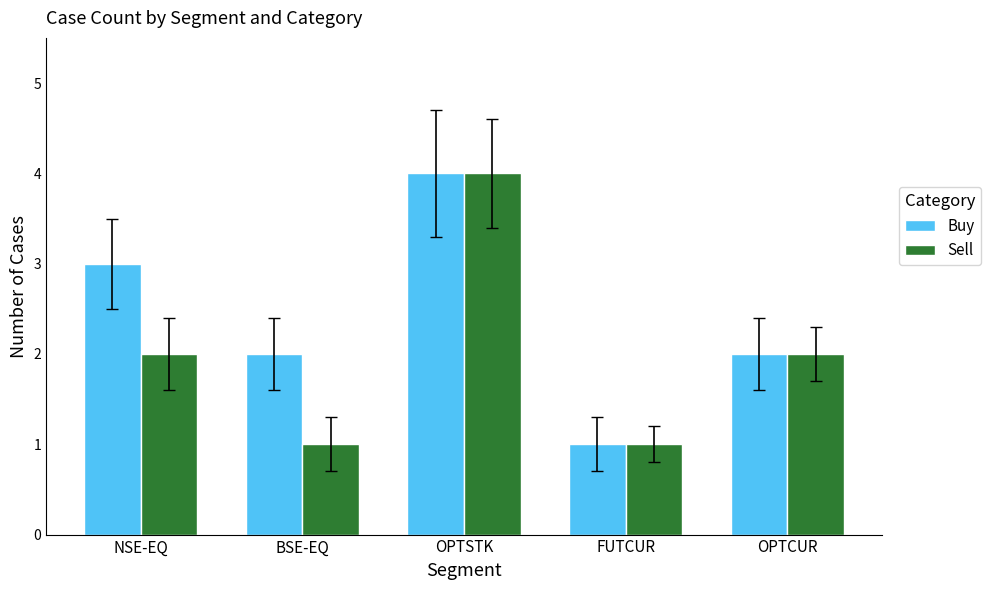

Which category has the highest value in the Buy series?

OPTSTK